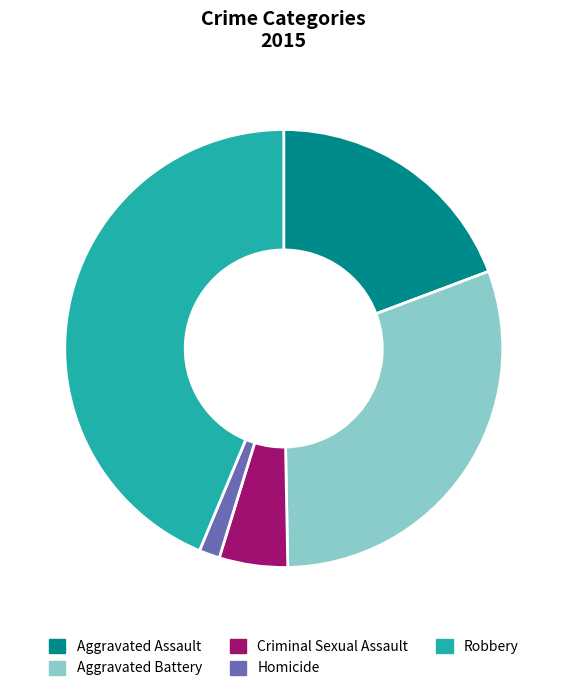

To the nearest percent, what percentage of the pie is Homicide?

2%